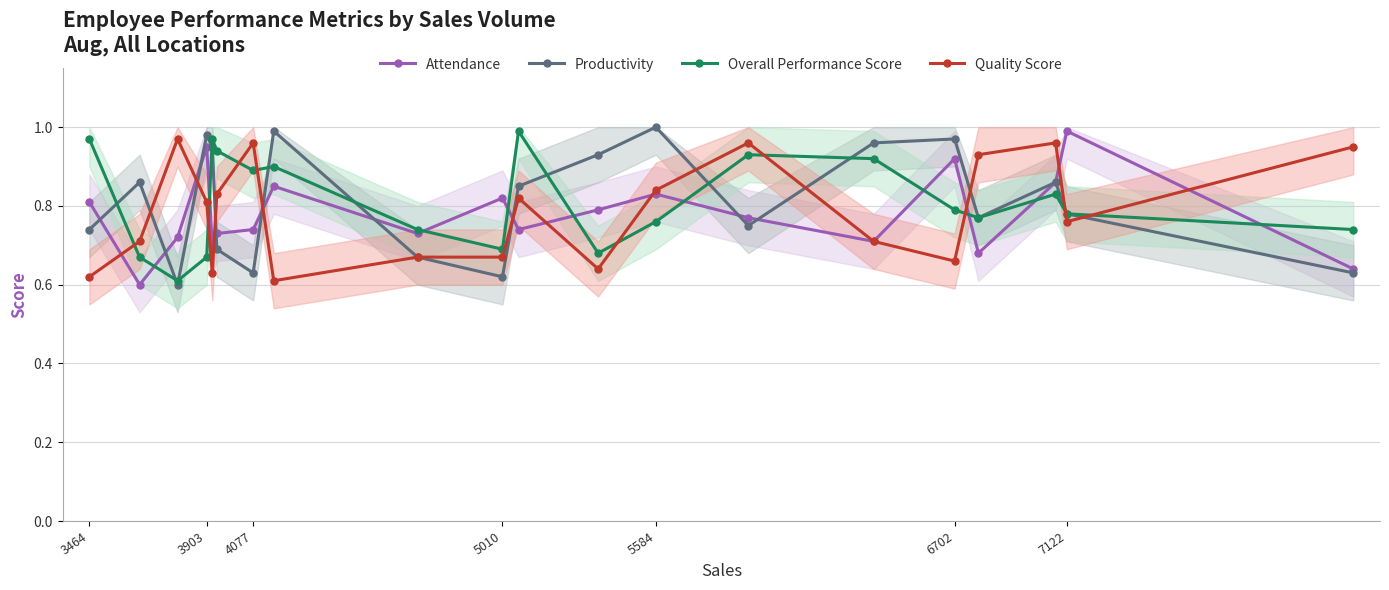

How many times do Quality Score and Overall Performance Score cross each other?

9